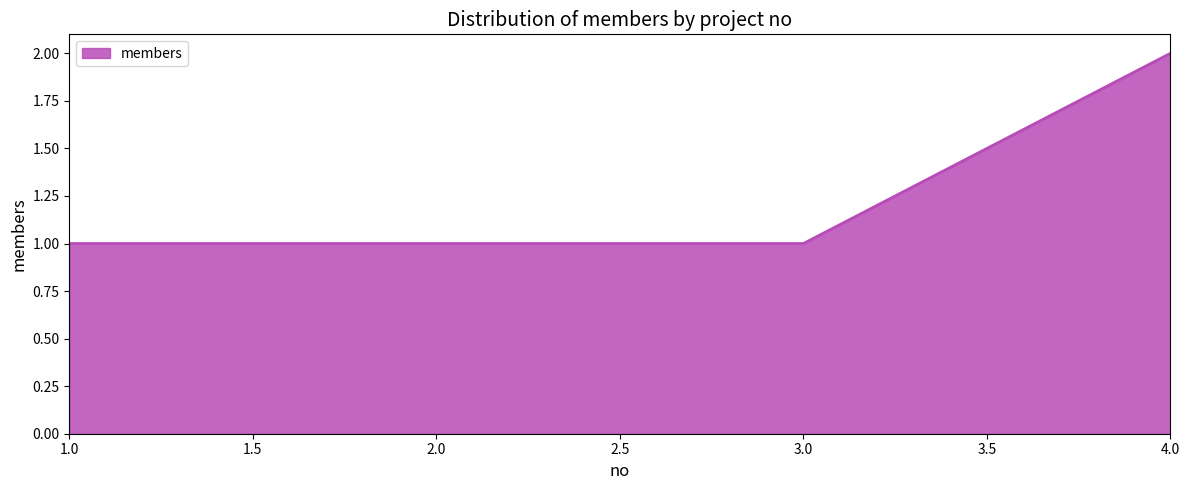

How many lines are shown in the chart?

1